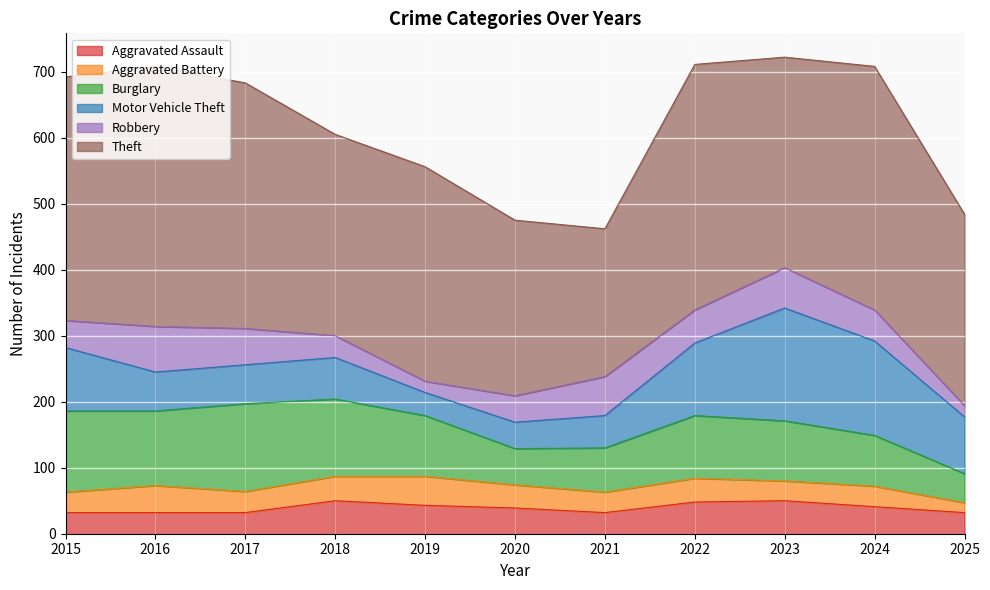

True or false: Aggravated Assault has more than 0 points higher than both neighbors.

True